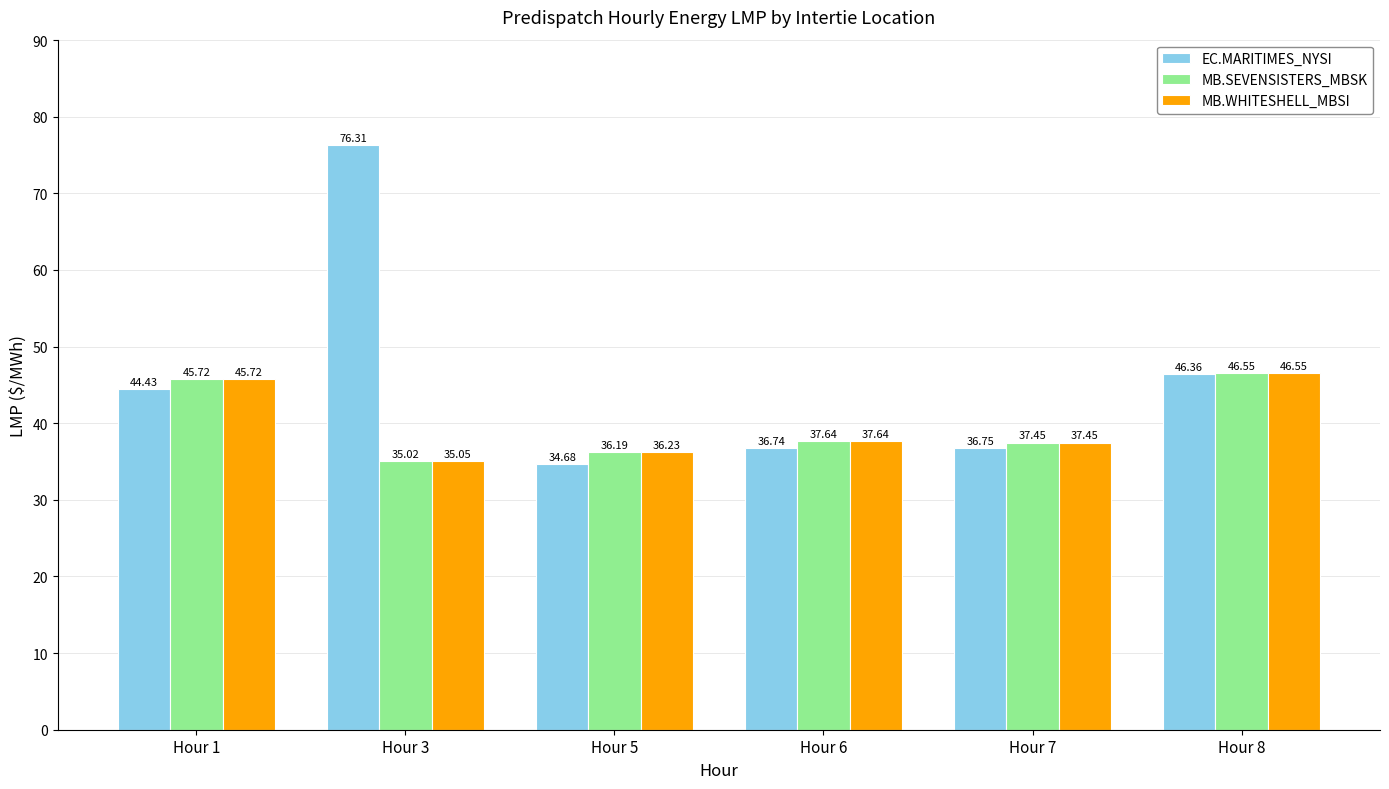

Are the bars grouped side by side (vs. stacked)?

Yes